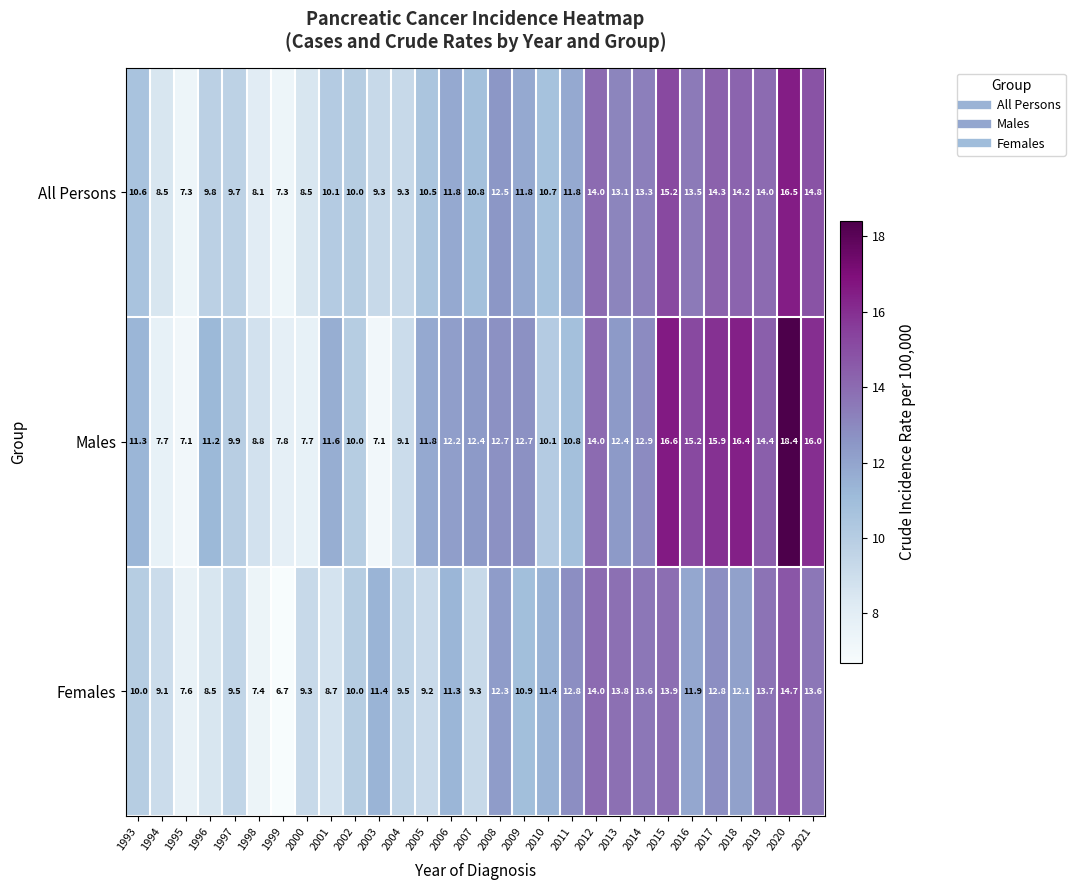

Is it true that Females equals 6.6 at 2012?

False